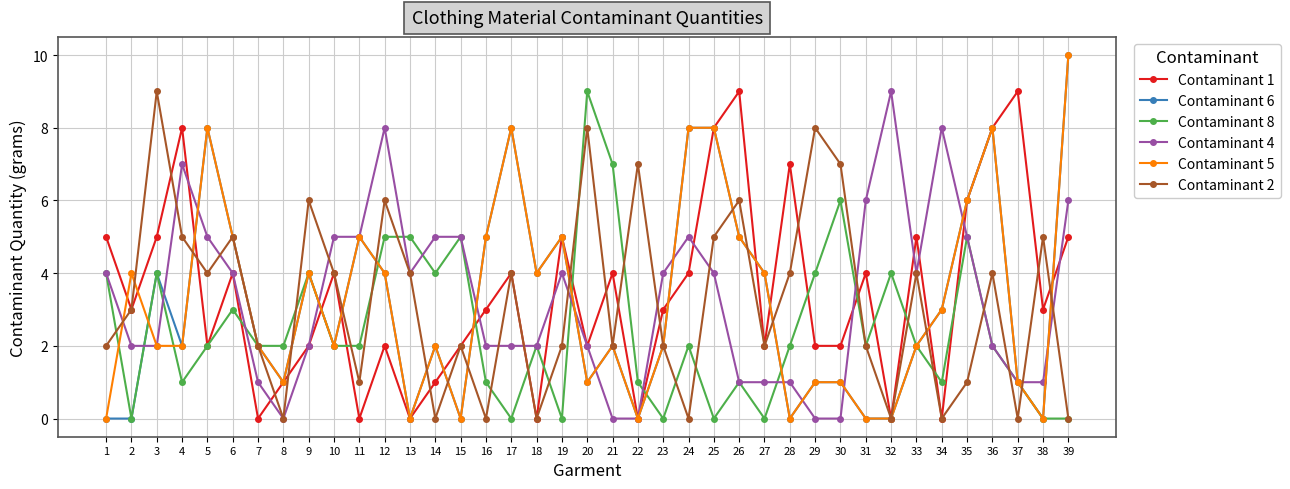

What is the greatest value displayed?

10